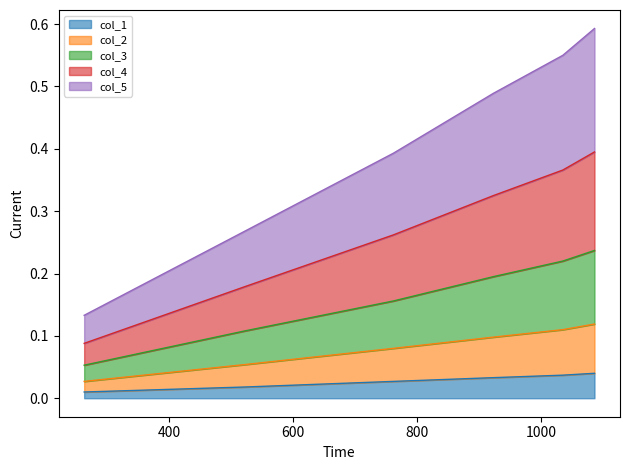

What are all the series names shown in the legend?

col_1, col_2, col_3, col_4, col_5